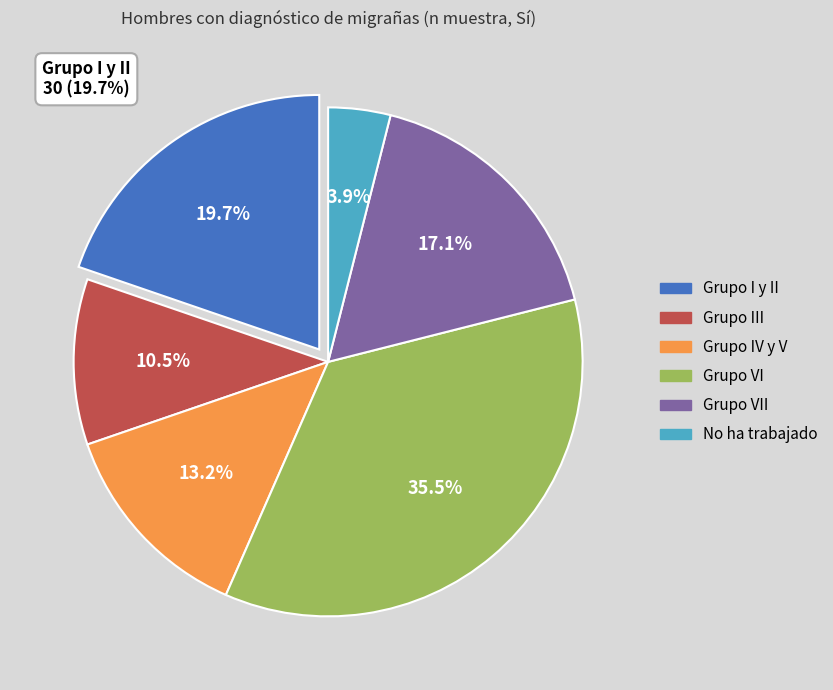

Is there any slice that represents more than half of the pie?

No